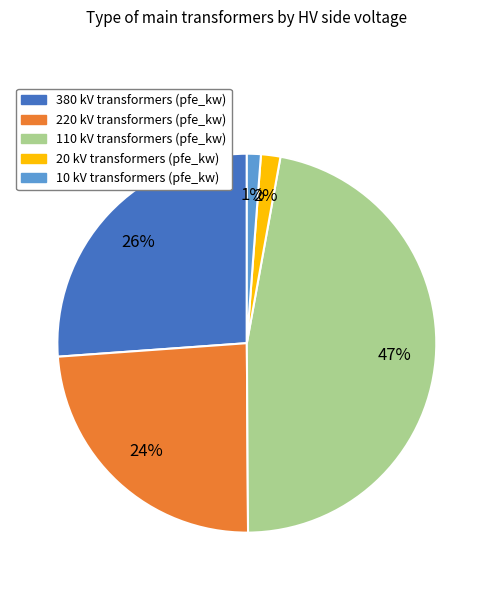

What percentage is the 220 kV slice, to the nearest percent?

24%